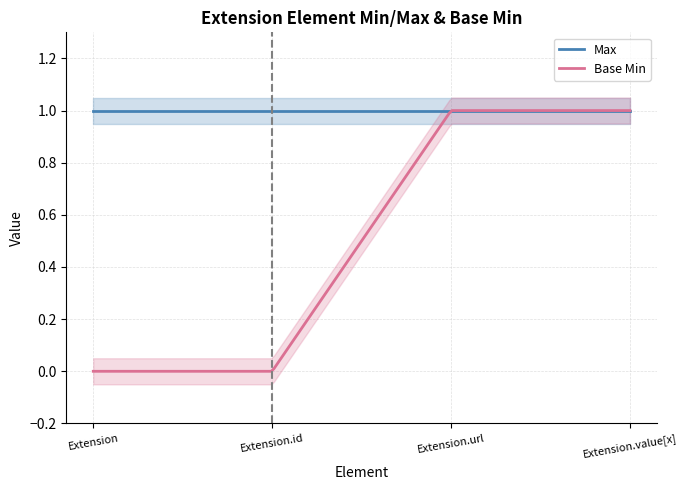

How many values in the Base Min series are below 1?

2